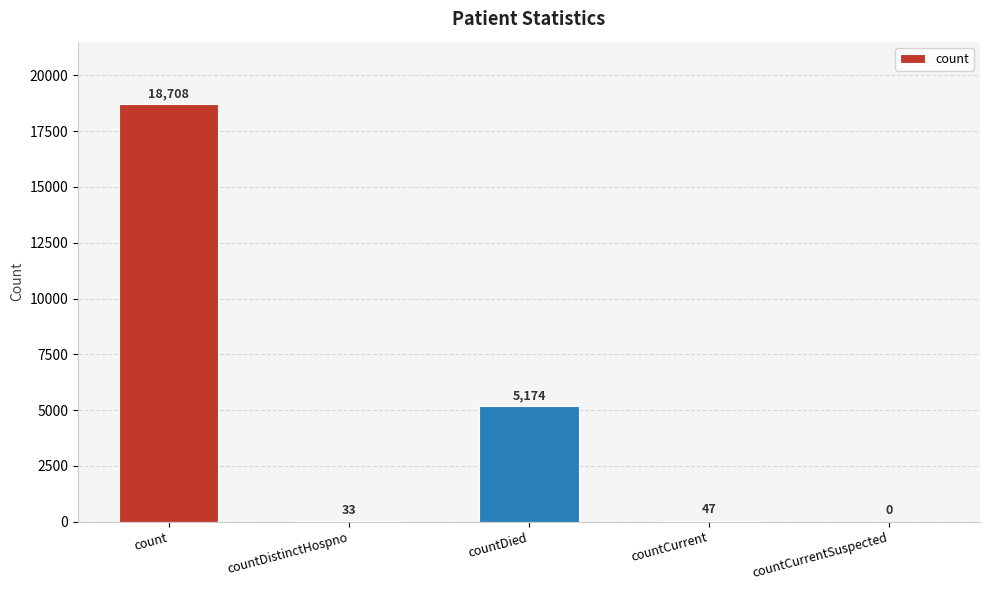

What is the sum of all values?

23962